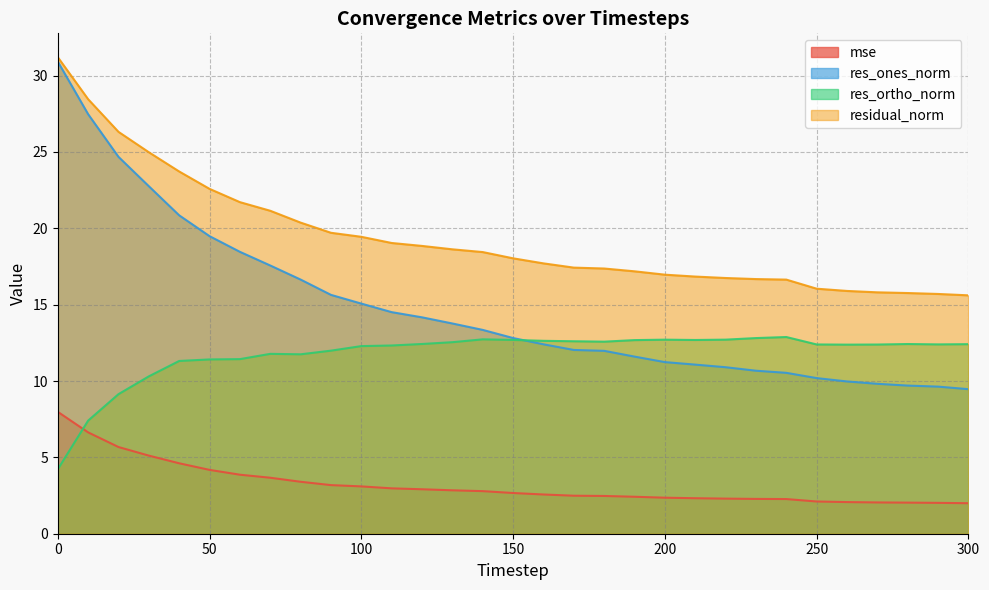

What is the sum of the residual_norm values at 260 and 130?

34.5